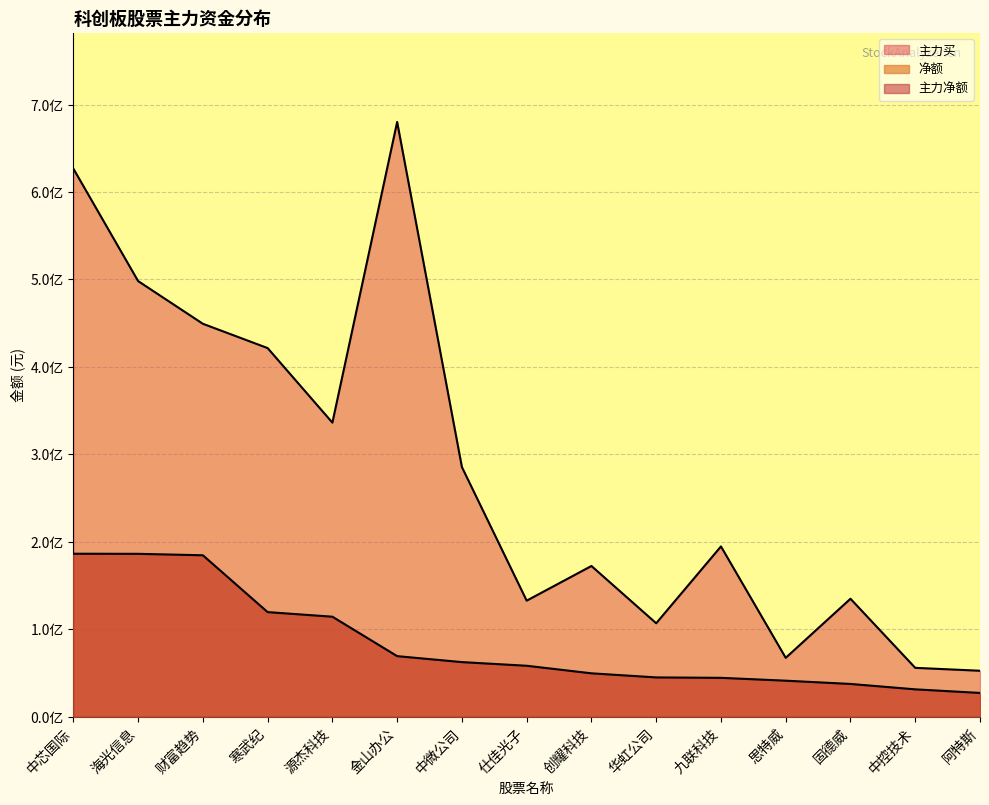

Which series has the largest total across all categories?

主力买